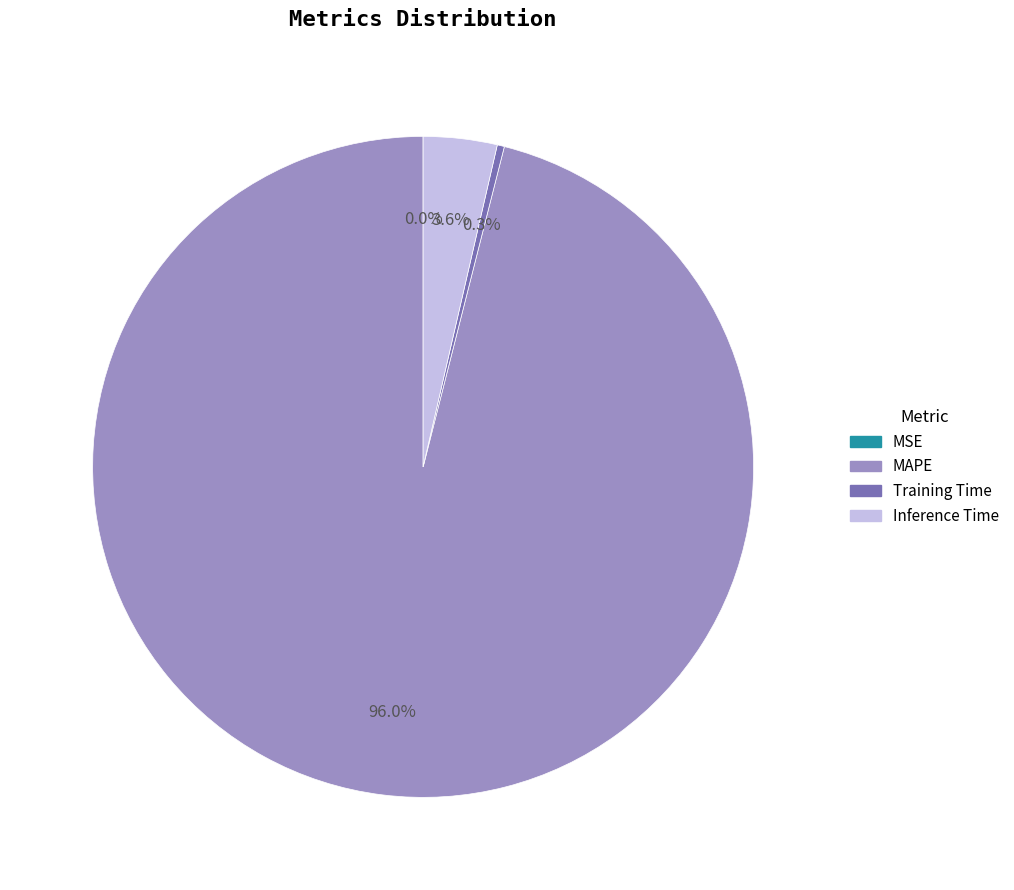

Which category has the biggest portion of the pie?

MAPE